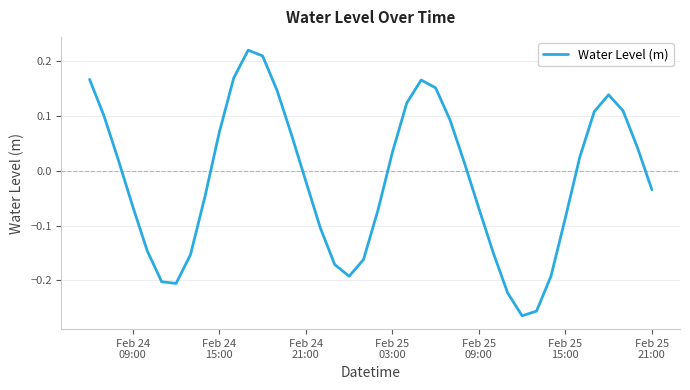

What is the difference between the maximum and minimum values?

0.5